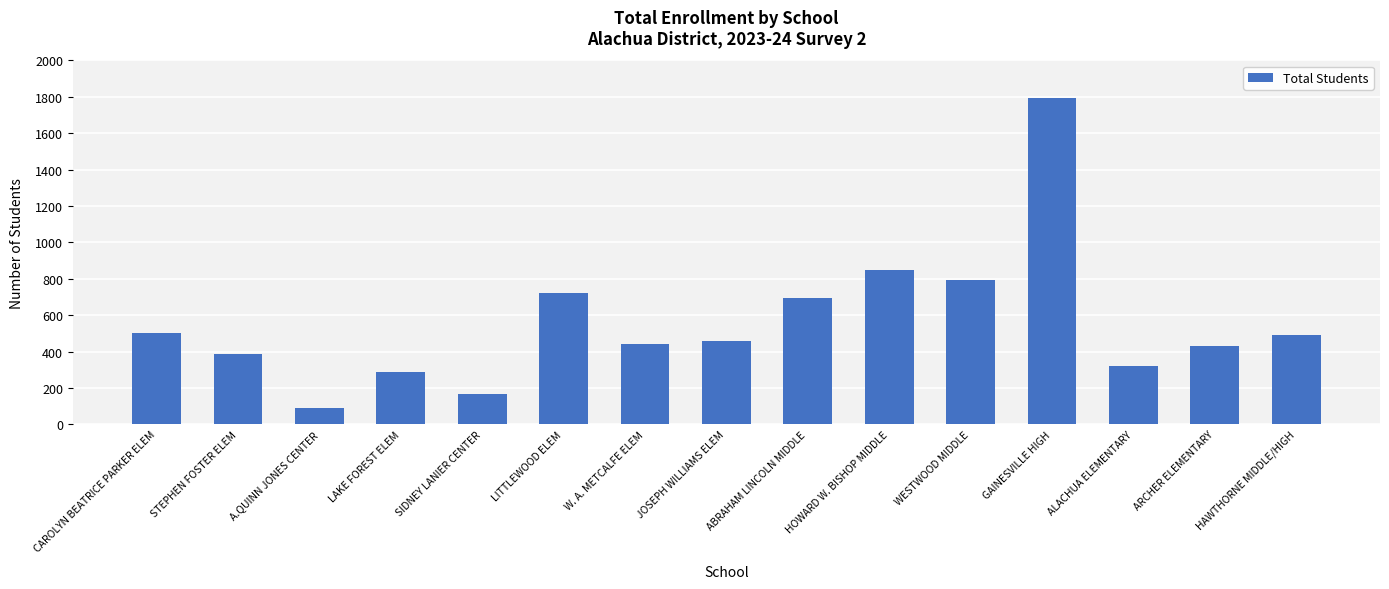

The chart shows a value of 1167 at WESTWOOD MIDDLE. True or false?

False